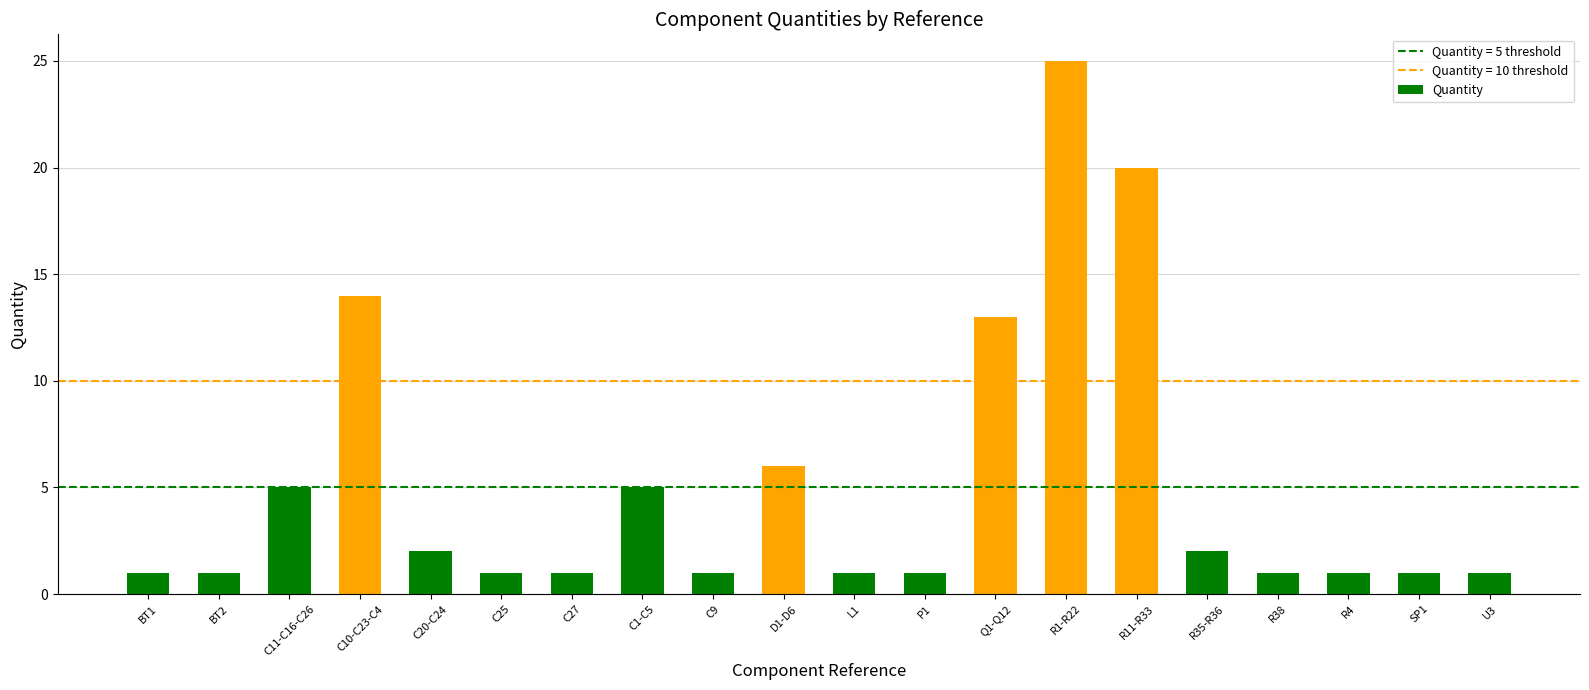

Between BT1 and C10-C23-C4, which is larger?

C10-C23-C4